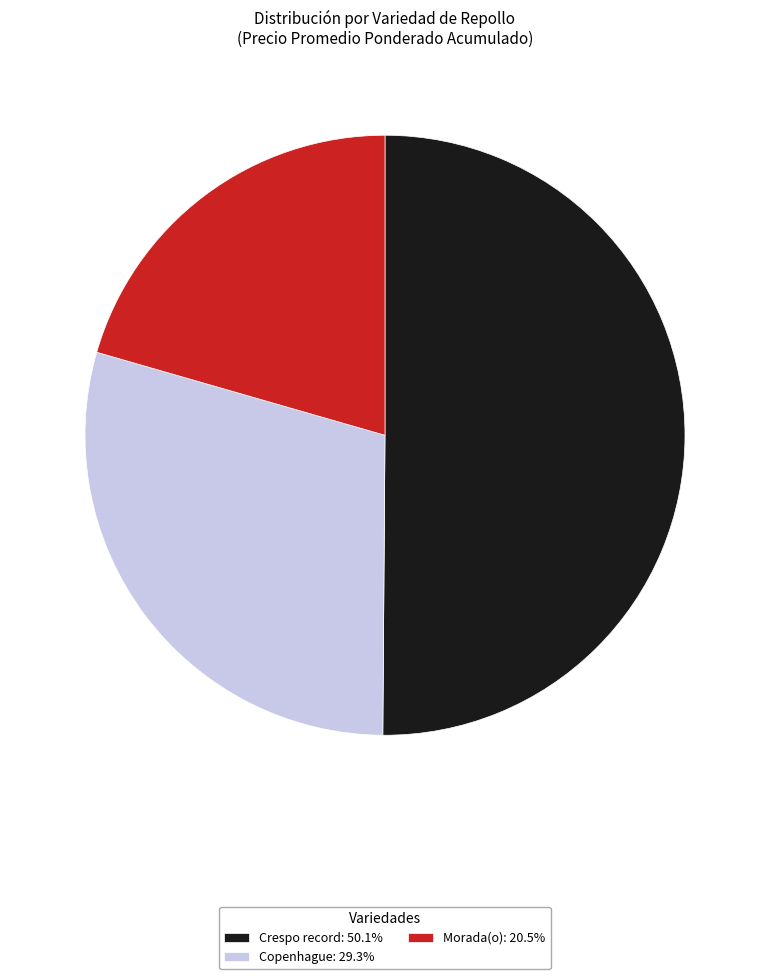

Is the sum of Crespo record: 50.1% and Copenhague: 29.3% greater than half?

Yes